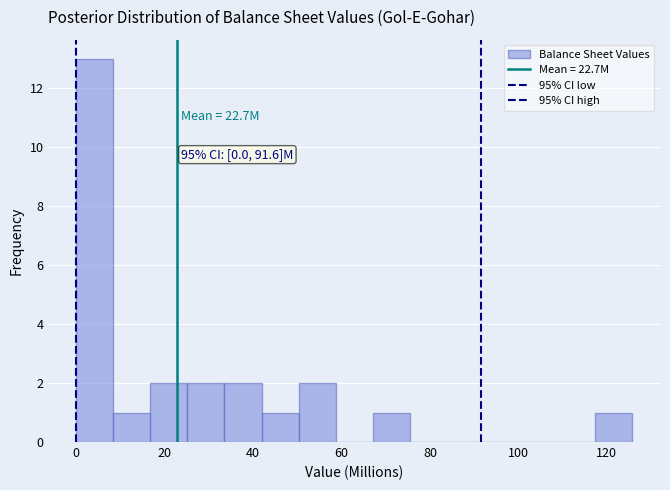

Over which range of the x-axis is the bar tallest?

0 to 8